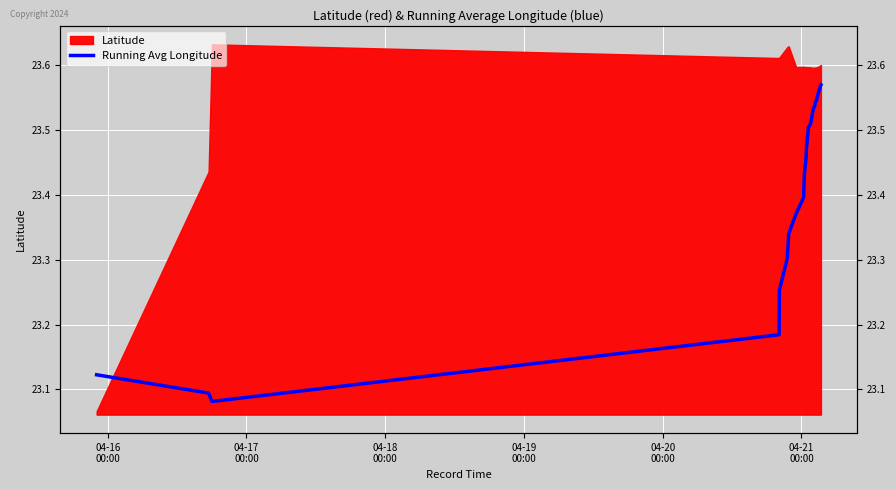

How many lines are shown in the chart?

1